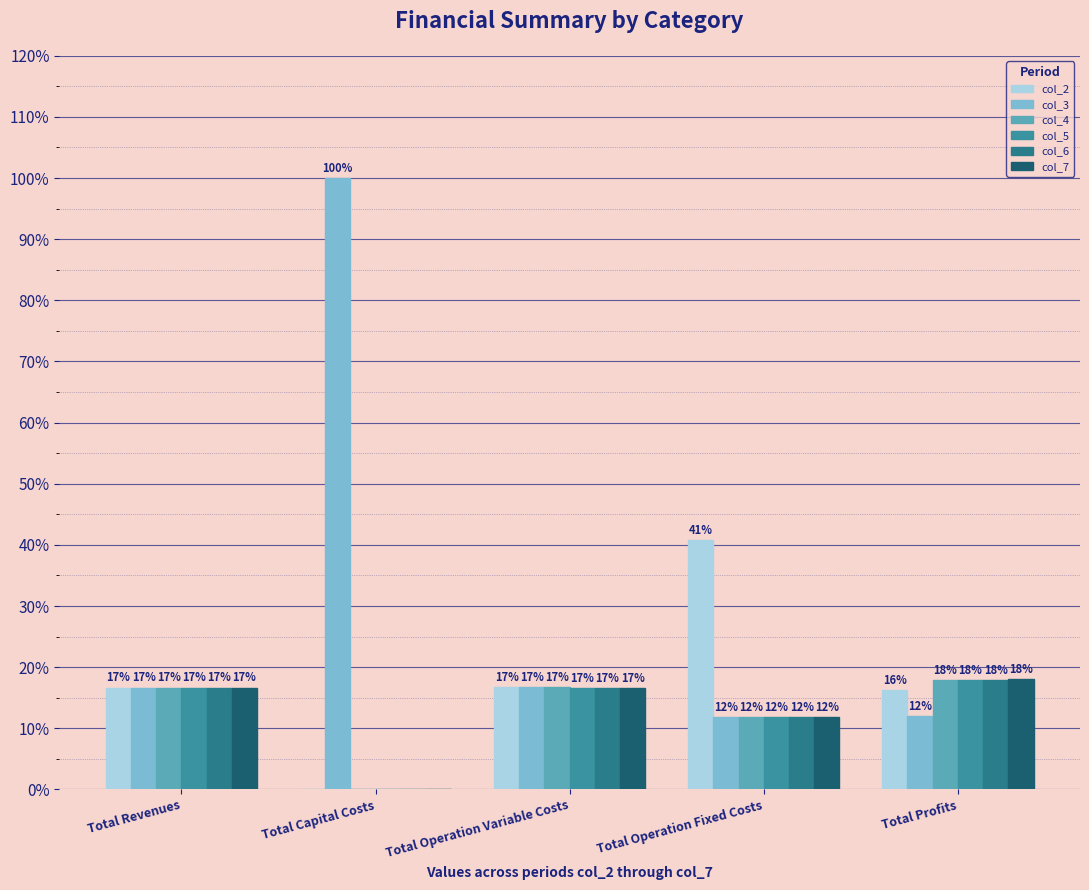

Does the chart contain stacked bars?

No